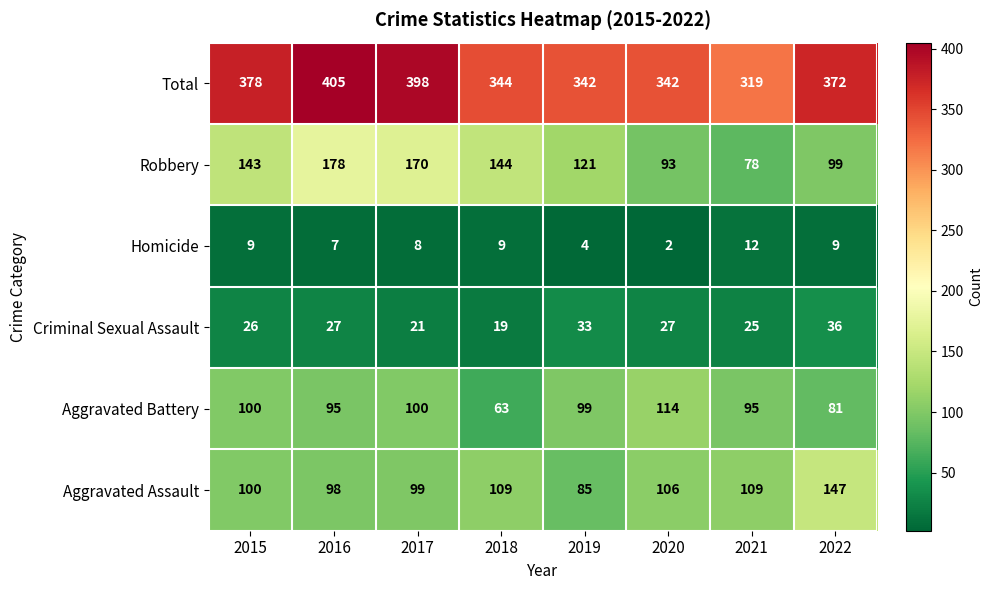

Where is Robbery nearest to the value 128?

2019